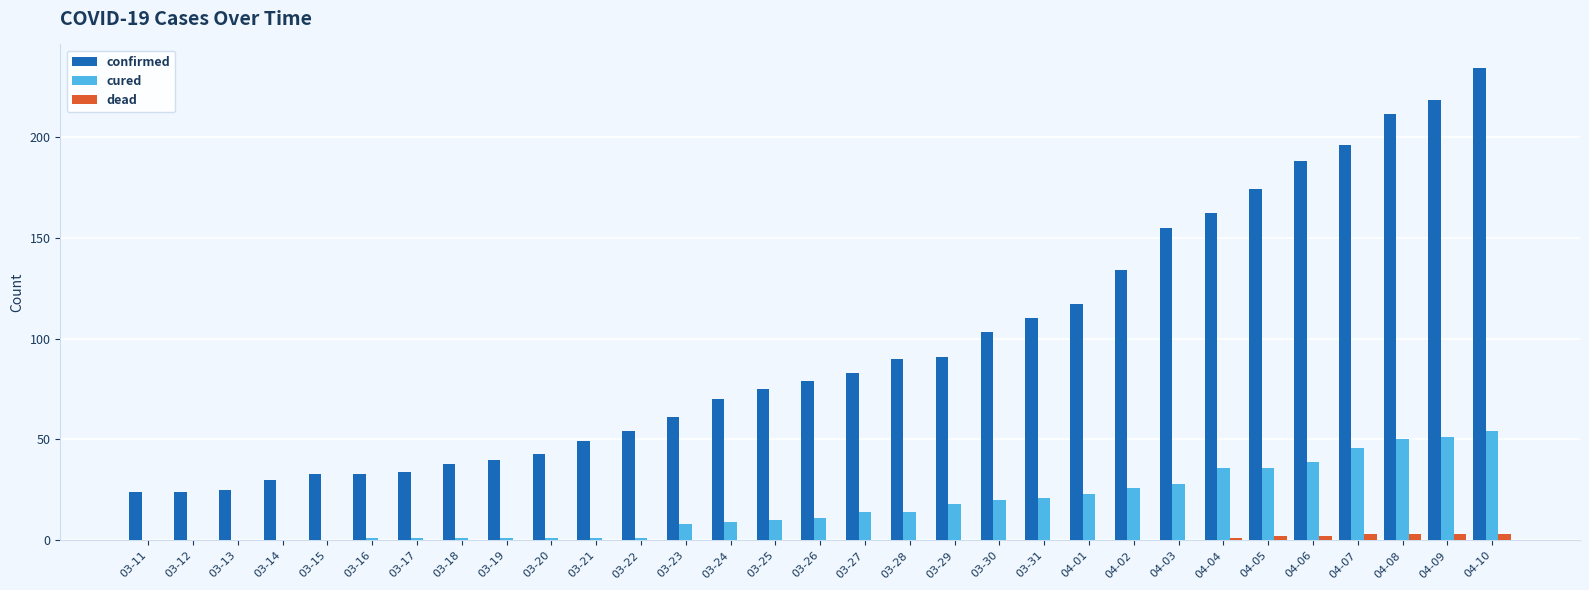

The value of dead at 03-28 is 0. True or false?

True